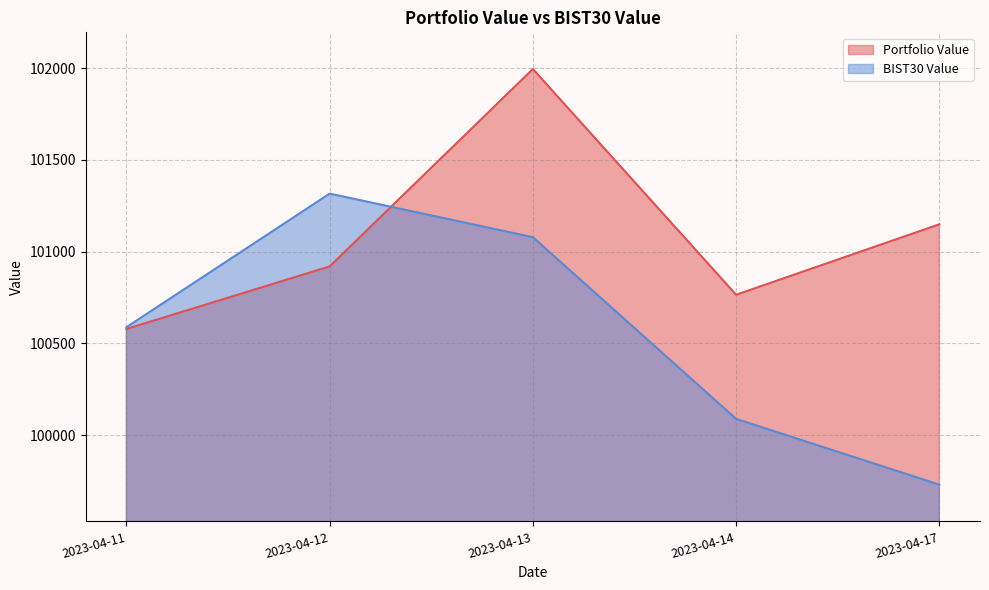

Reading left to right, extract all data points from this chart.

Portfolio Value: 100578.9	100919.5	101994.6	100765.1	101148.8
BIST30 Value: 100588.4	101316.0	101078.8	100089.2	99730.7